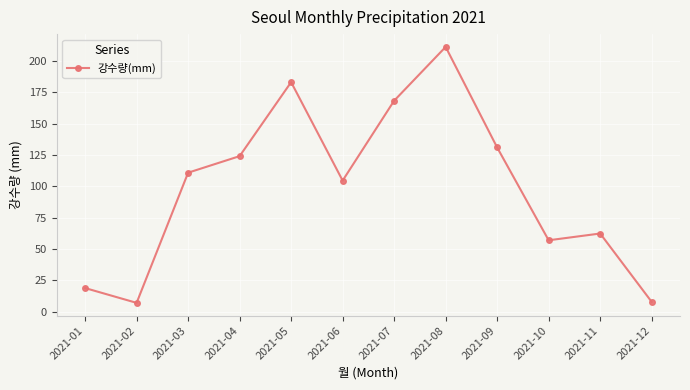

What is the smallest value displayed?

7.1